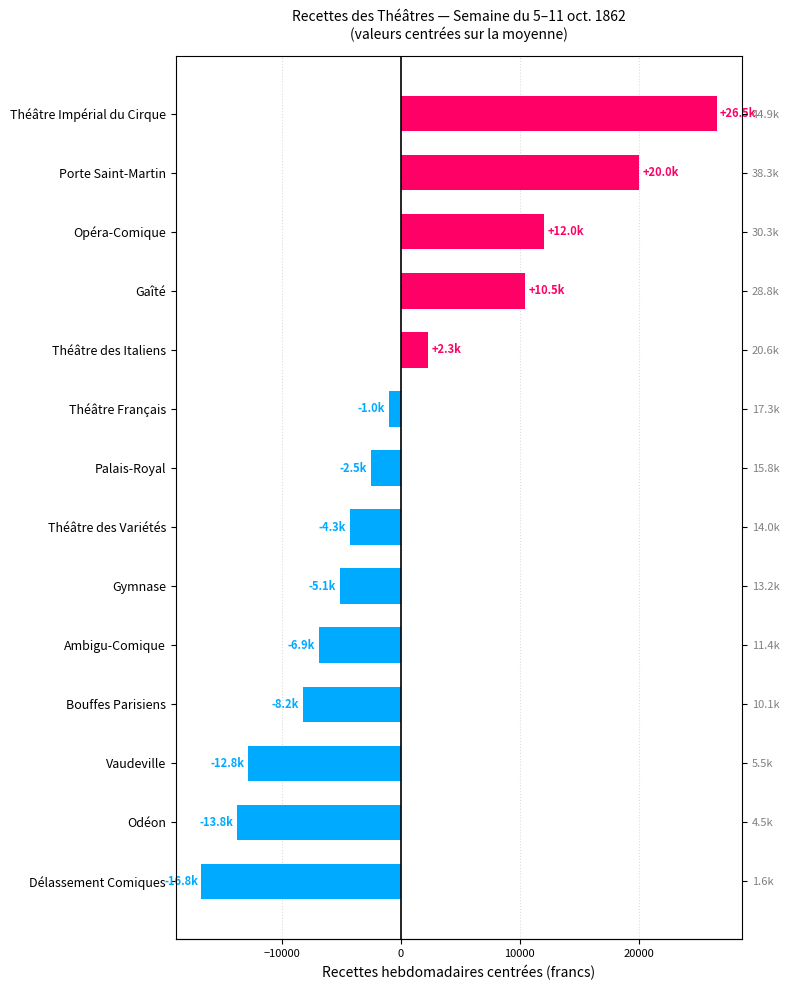

What is the value of the 2nd bar from the left?

-13780.3